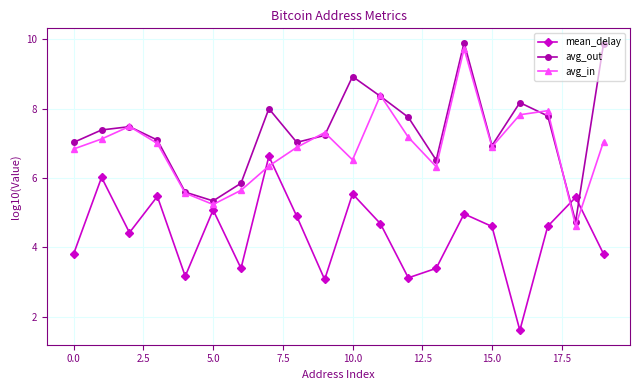

How many interior local valleys does the avg_out series have?

5